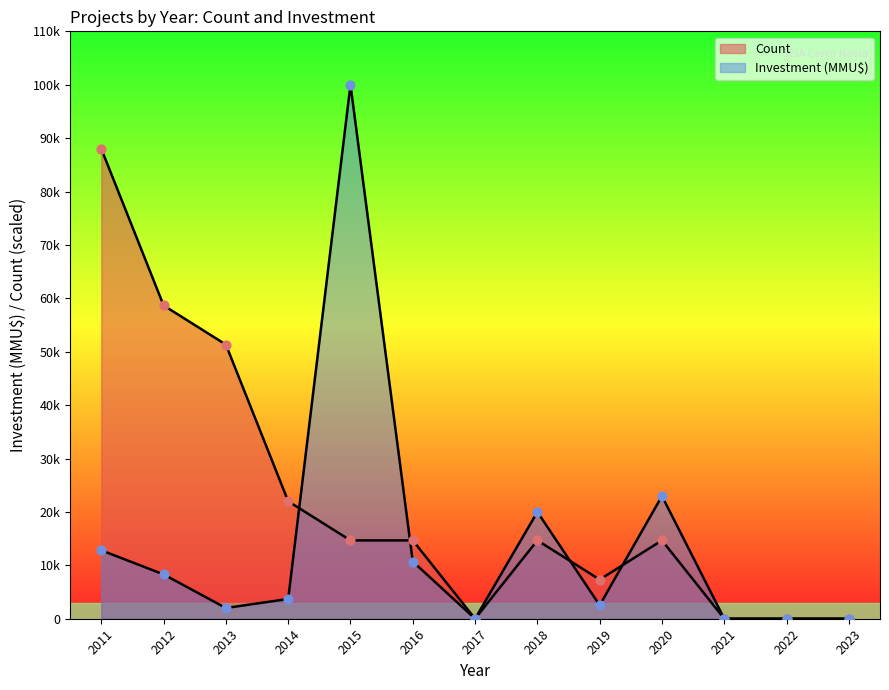

Is the value of Investment at 2015 greater than the value of Count at 2015?

Yes